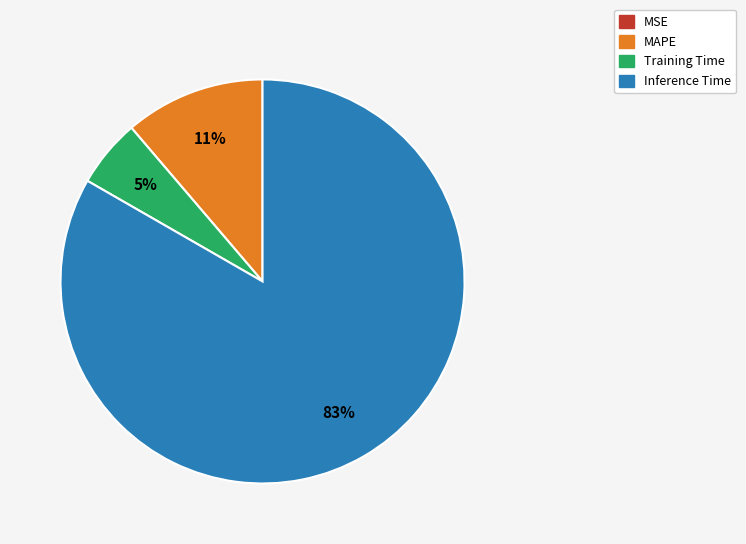

To the nearest percent, what is the average slice percentage?

25%